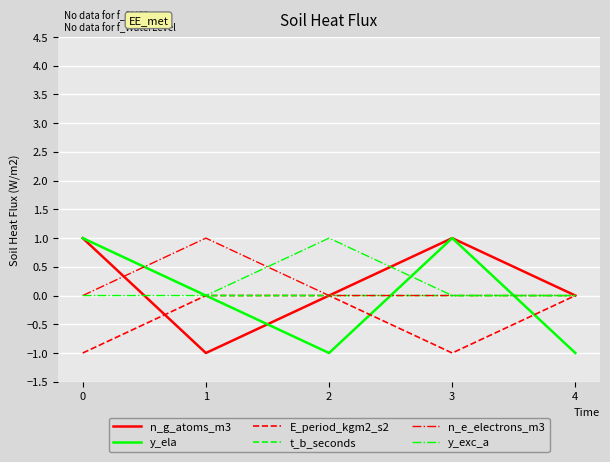

What are all the series names shown in the legend?

n_g_atoms_m3, y_ela, E_period_kgm2_s2, t_b_seconds, n_e_electrons_m3, y_exc_a